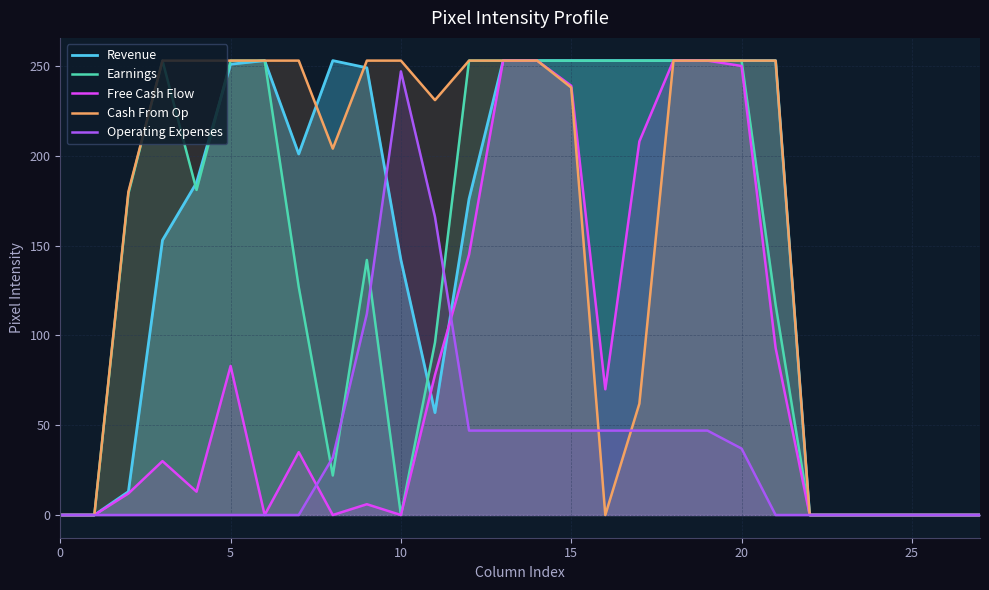

What is the highest value of the Operating Expenses series?

247